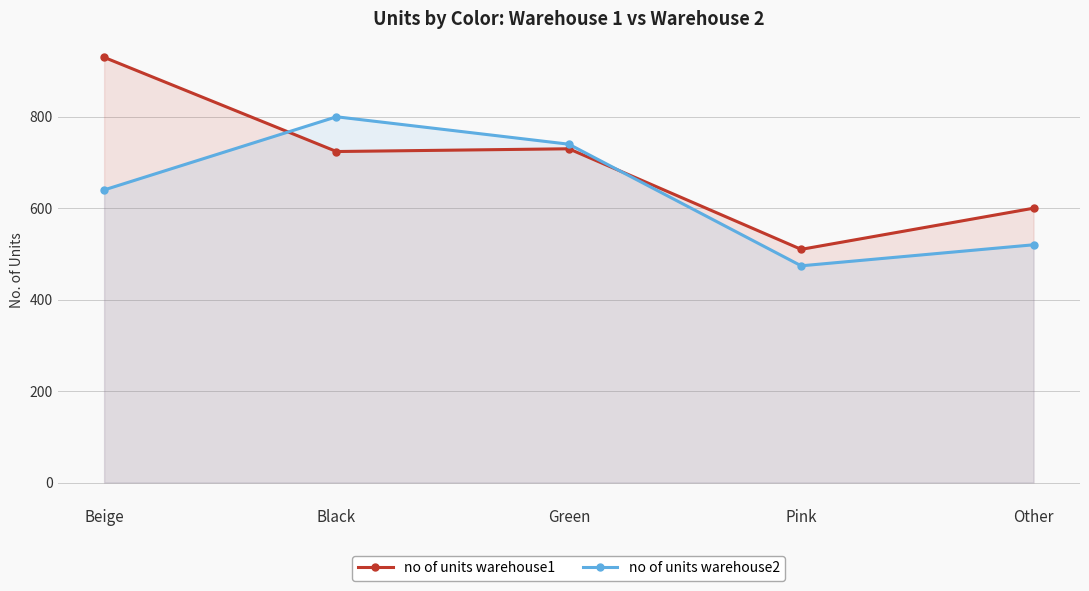

Reading left to right, extract all data points from this chart.

no of units warehouse1: Beige=930	Black=724	Green=730	Pink=510	Other=600
no of units warehouse2: Beige=640	Black=800	Green=740	Pink=474	Other=520